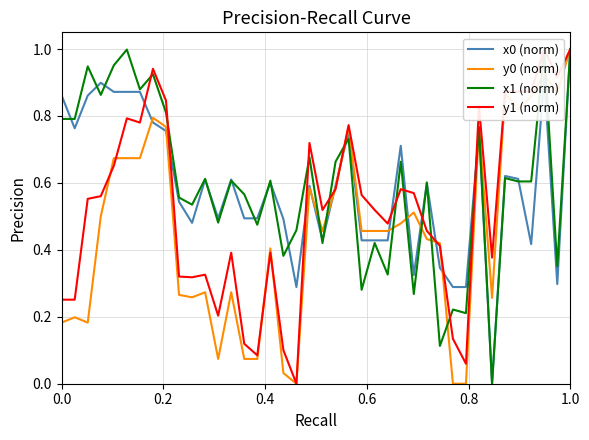

Does the chart have visible grid lines?

Yes